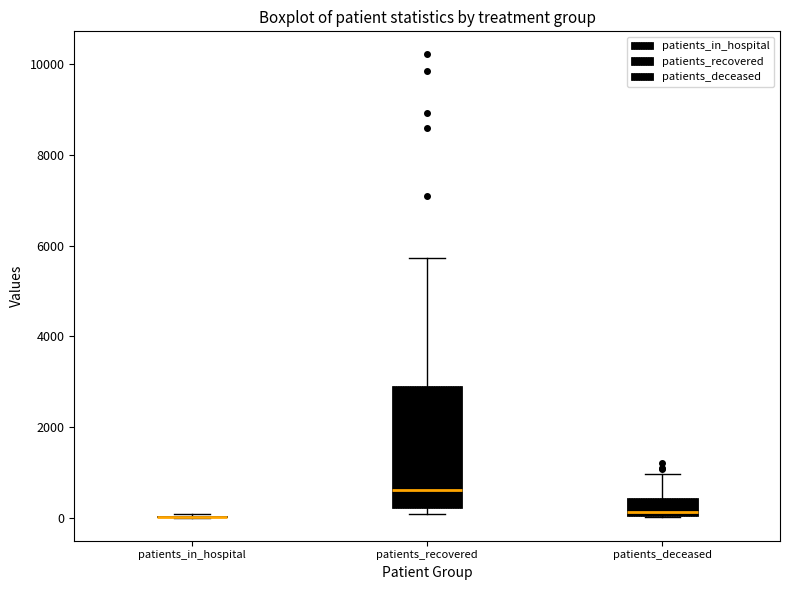

Reading left to right, read every box against the y-axis: the position of its median line, the range the box covers, and the ends of its whiskers. The values are not printed on the chart, so give them approximately, as read against the axis.

patients_in_hospital: box collapsed to a line at 0, whiskers 0 to 0
patients_recovered: median 600, box 200 to 2800, whiskers 0 to 5800
patients_deceased: median 200, box 0 to 400, whiskers 0 to 1000